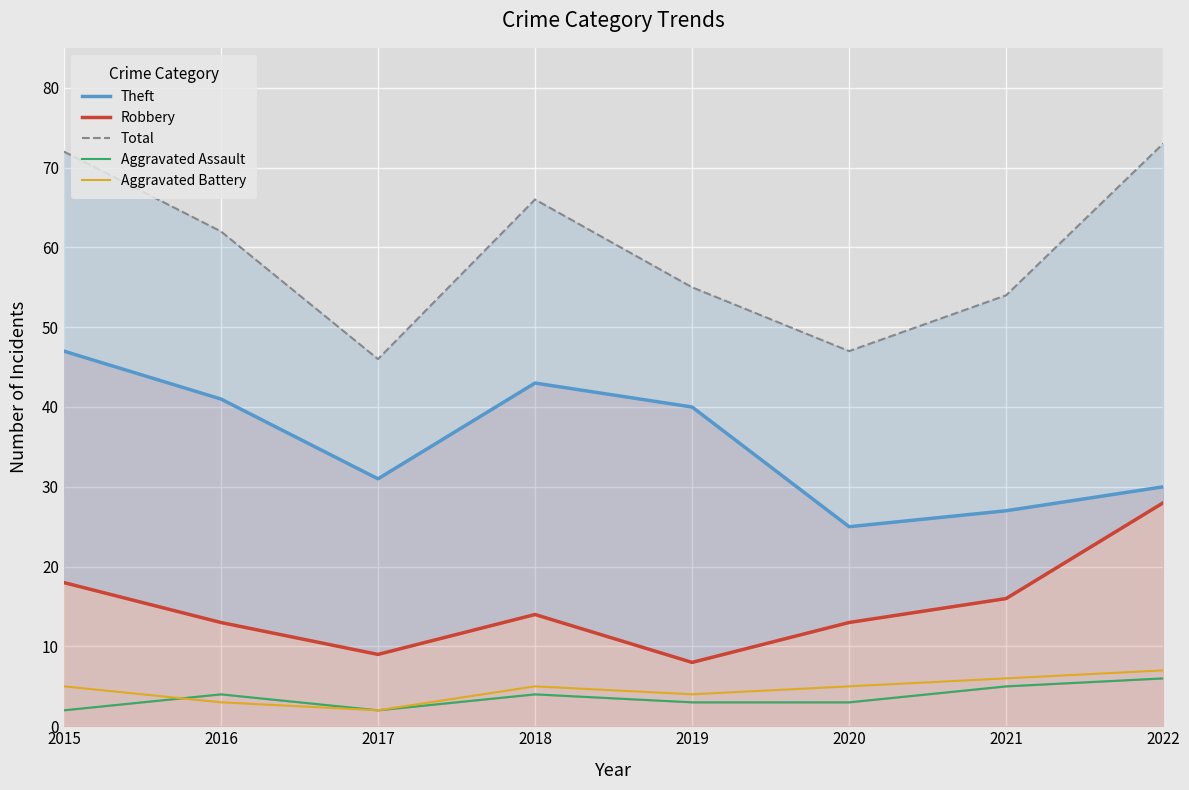

Which category has the highest value in the Aggravated Battery series?

2022